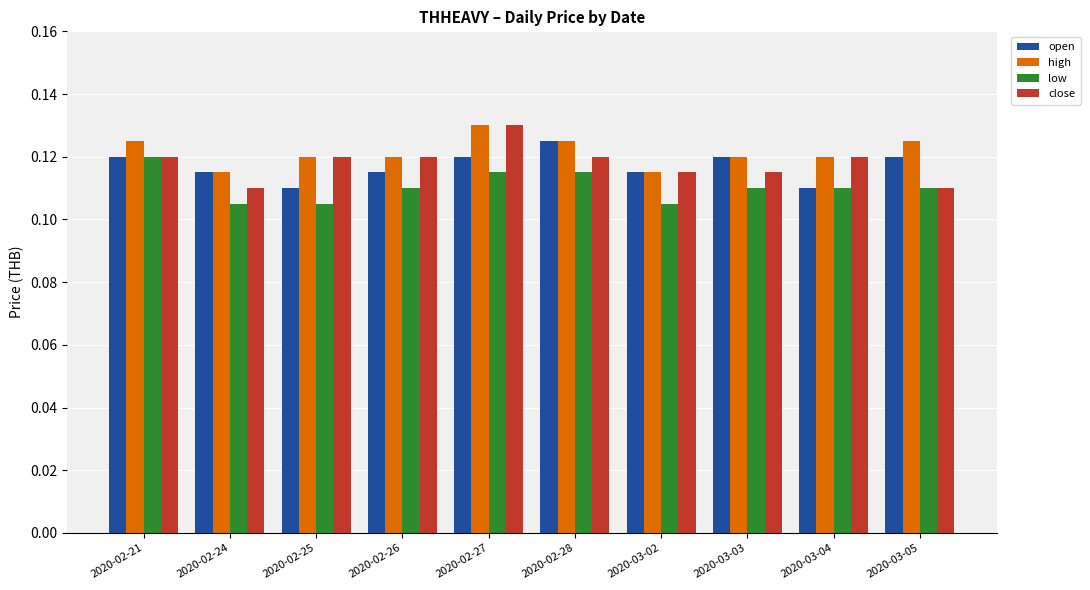

Count the high values in the range 0 to 1.

10